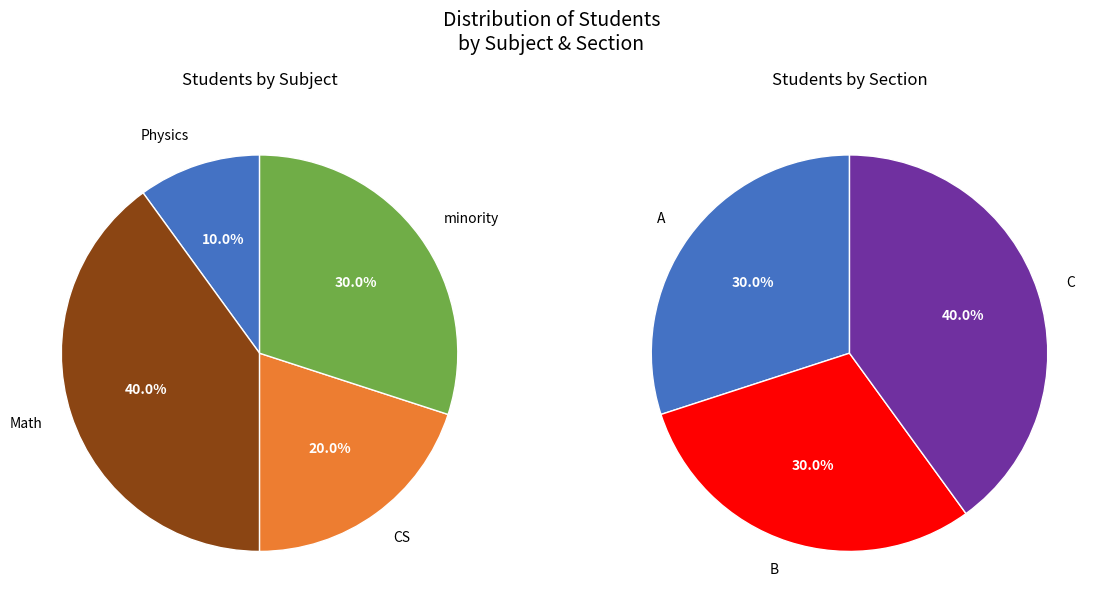

Which category has the biggest portion of the pie?

Math